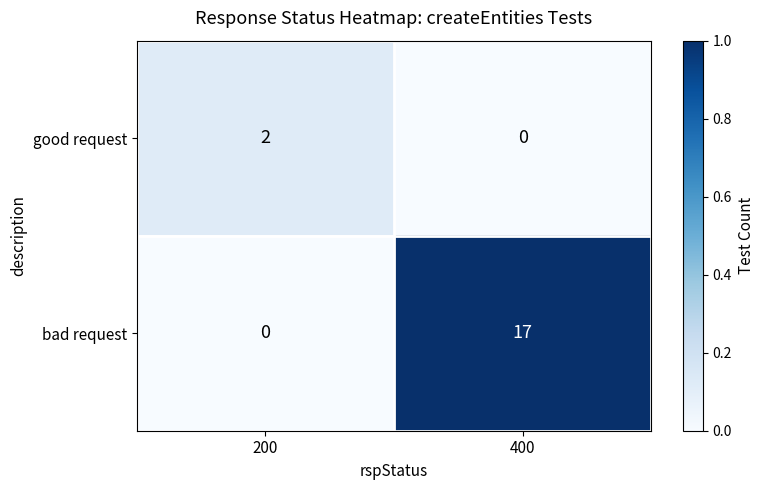

Between 200 and 400, which series saw the biggest shift?

bad request